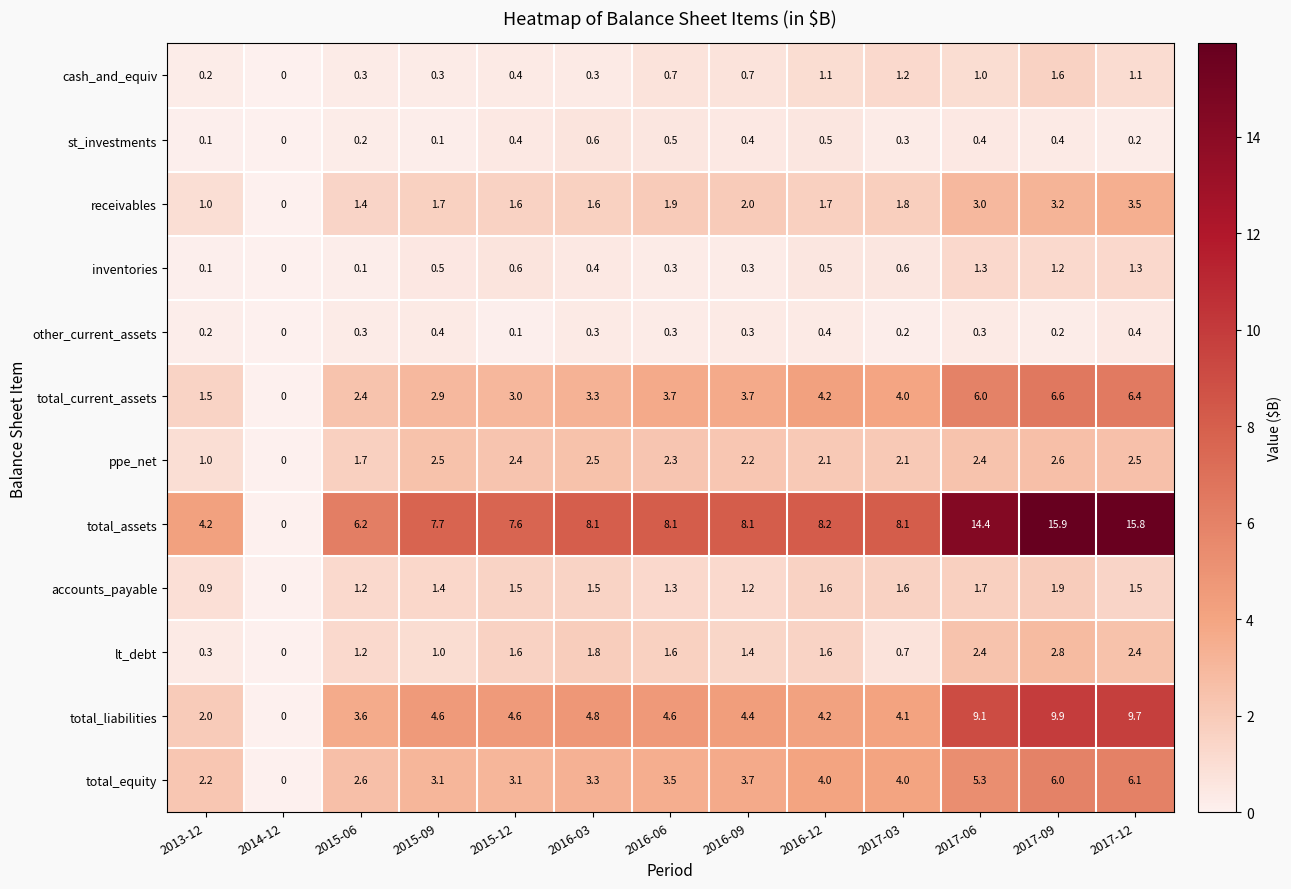

At which label does accounts_payable first exceed 1?

2015-06